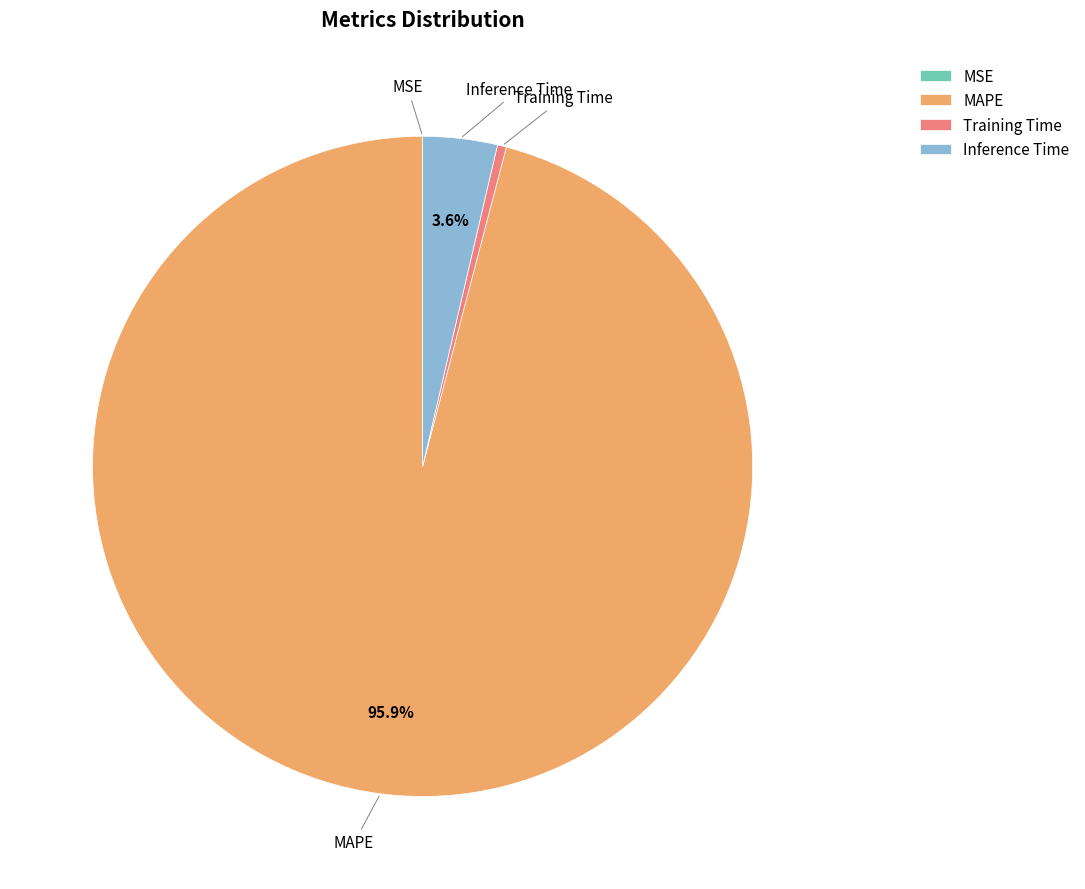

How much of the chart is everything except Inference Time?

96.4%